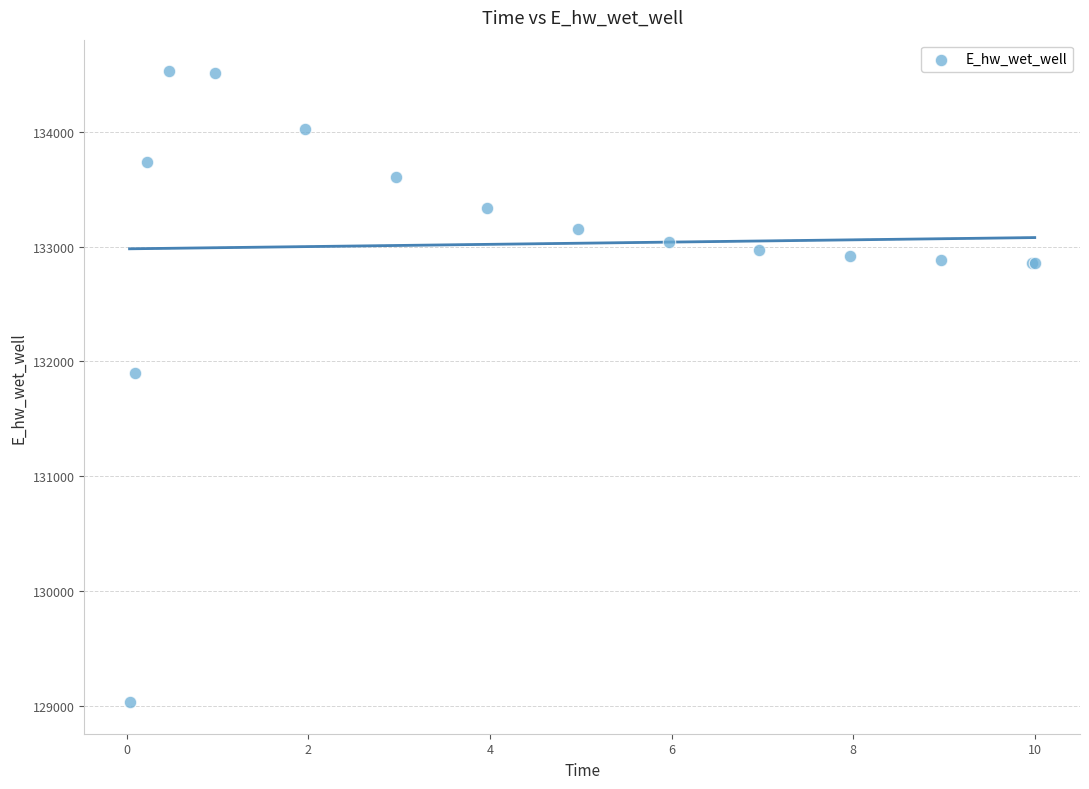

What Y value in the scatter plot is closest to 131779?

131898.8